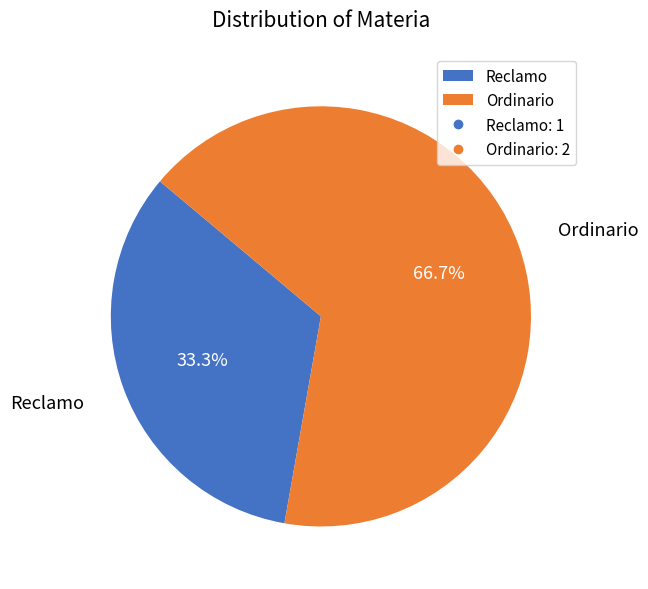

Between Reclamo and Ordinario, which is larger?

Ordinario